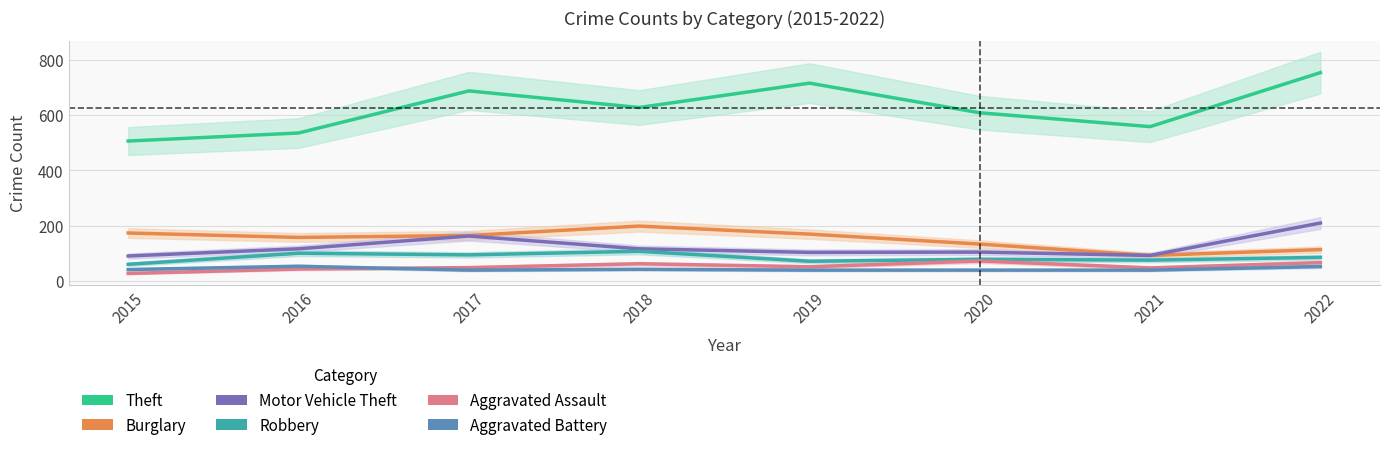

Is it true that Aggravated Assault equals 44 at 2016?

True